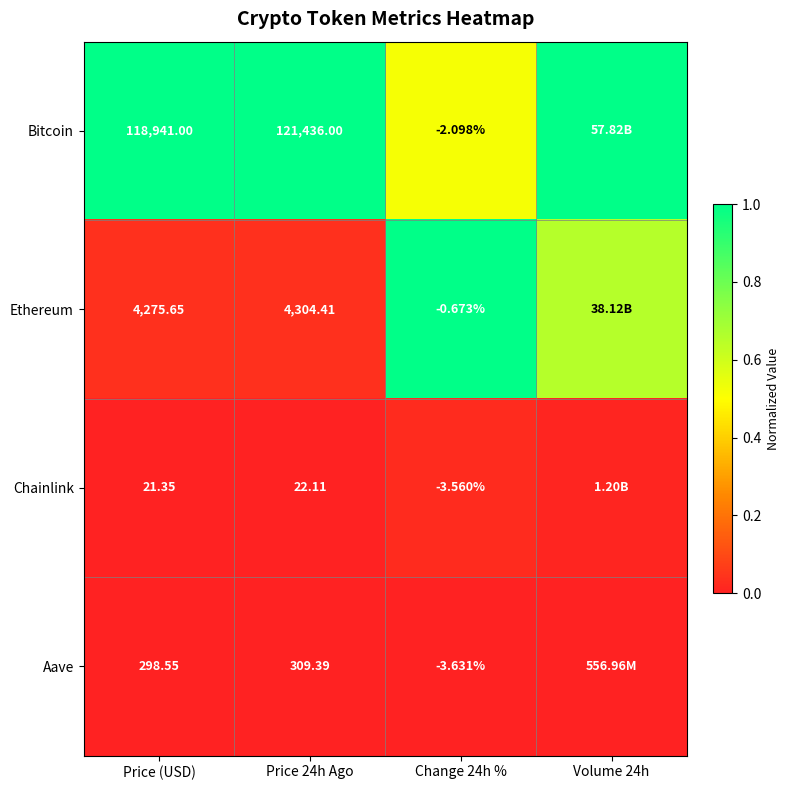

Between Price (USD) and Price 24h Ago, which series saw the biggest shift?

Bitcoin